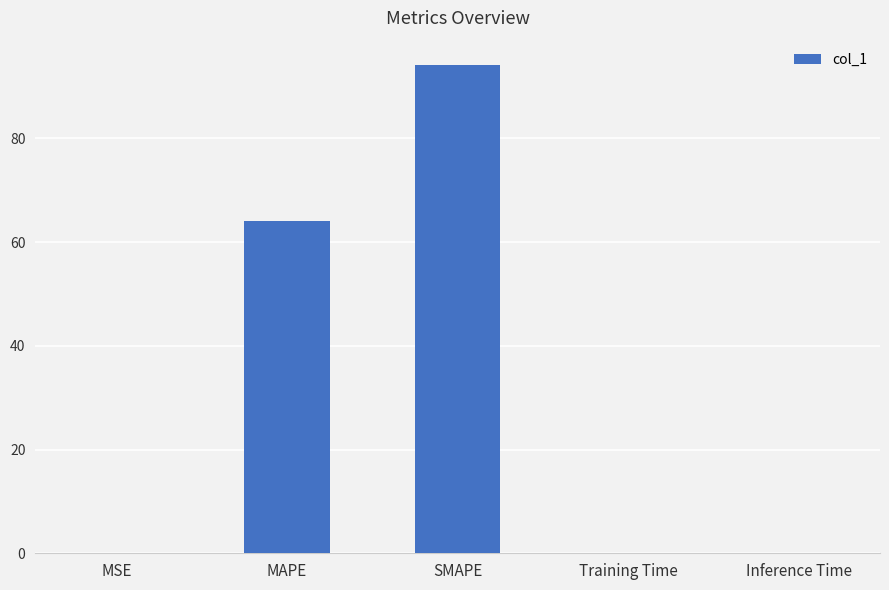

How many categories are shown in the chart?

5